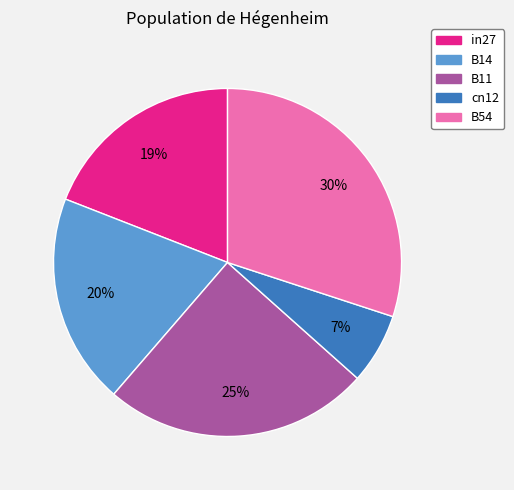

Is there any slice that represents more than half of the pie?

No